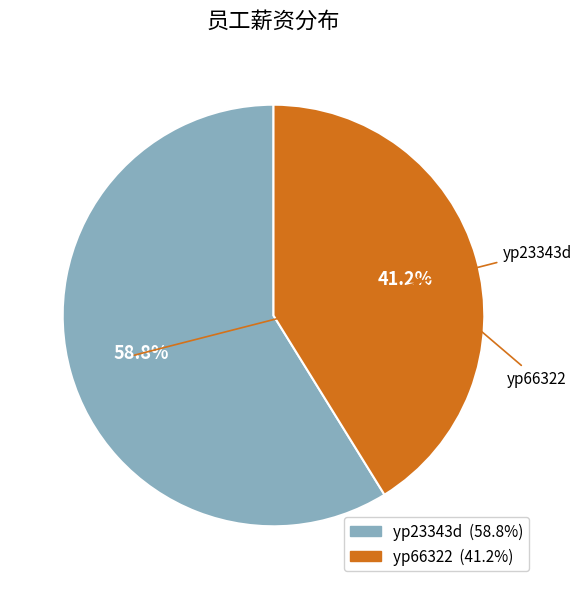

How many segments does this pie chart have?

2